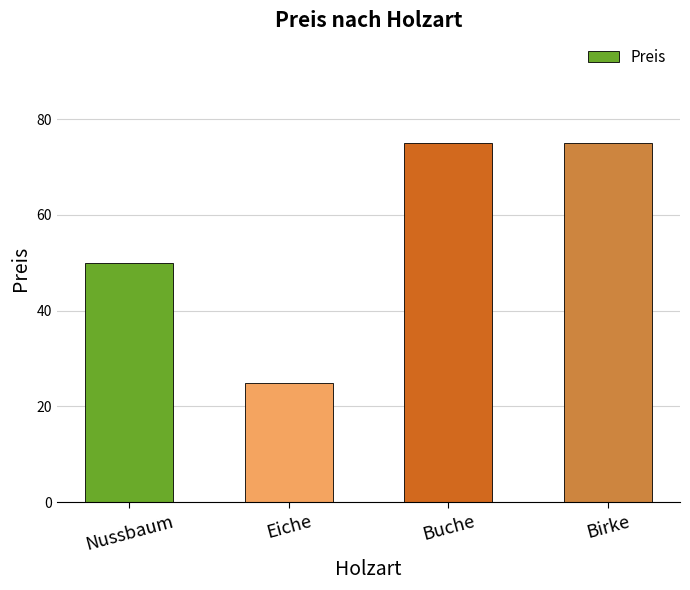

At which label is the value closest to 50?

Nussbaum